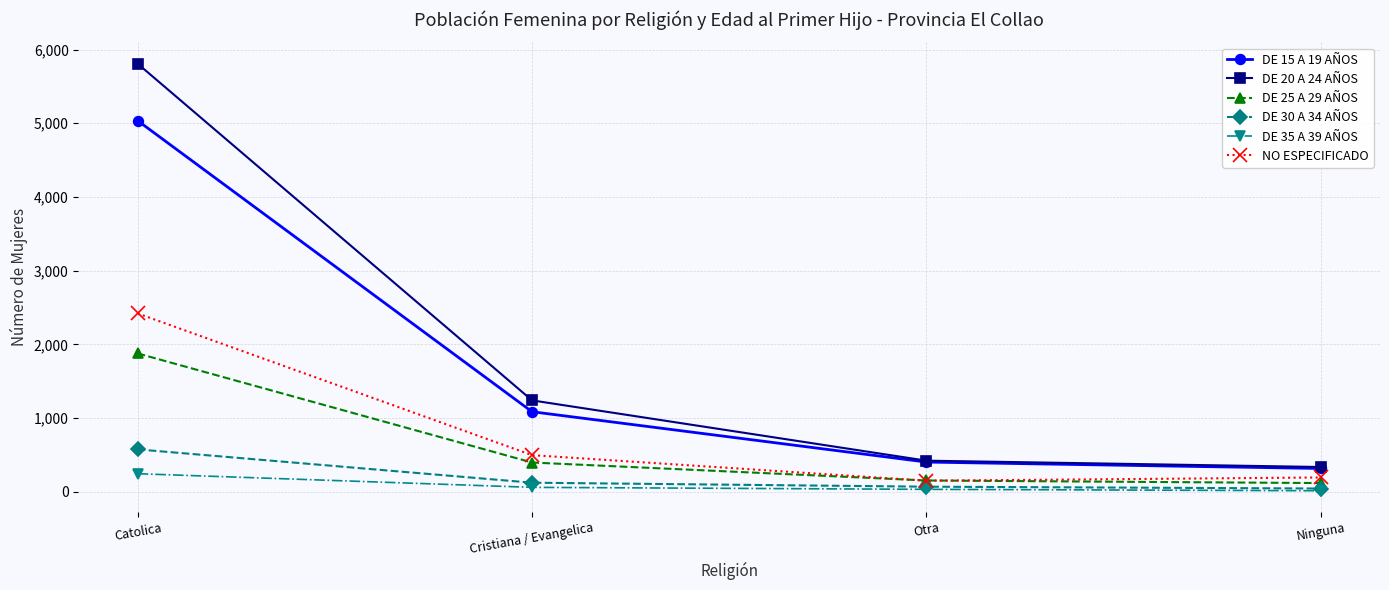

Is the value of NO ESPECIFICADO at Catolica greater than the value of DE 25 A 29 AÑOS at Otra?

Yes